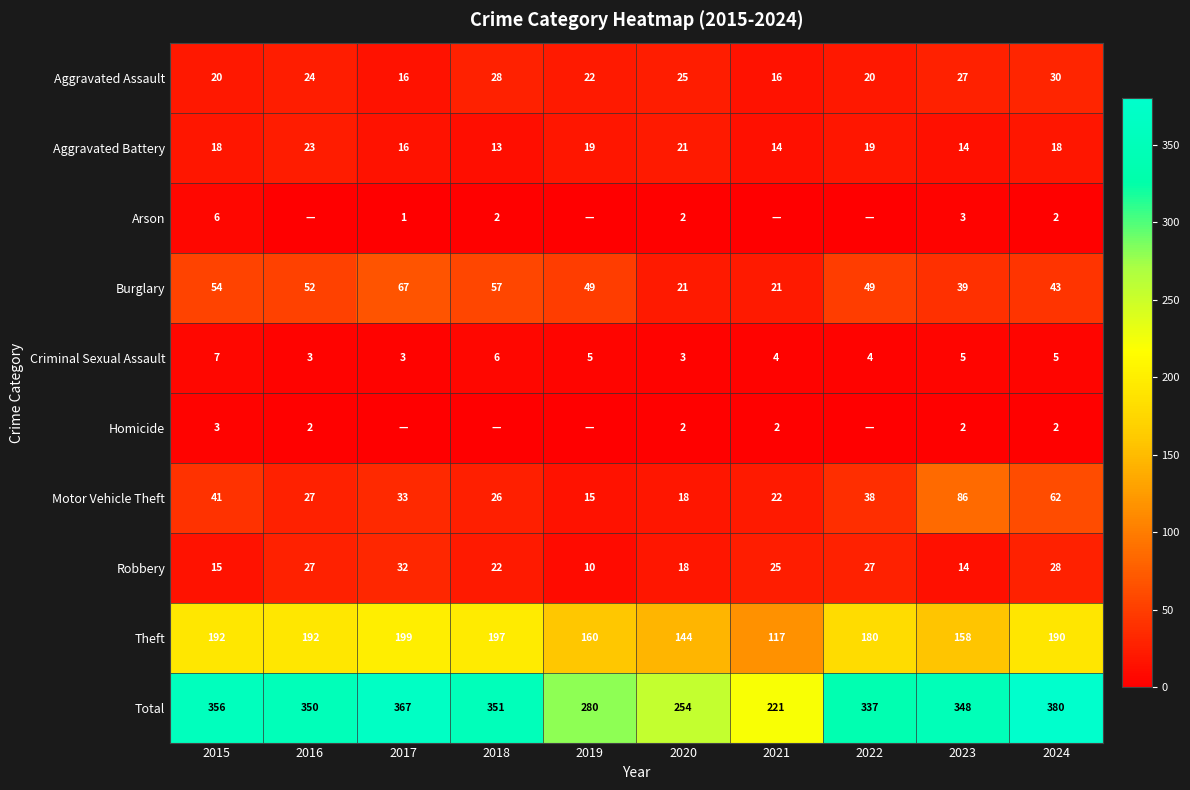

What is the greatest value displayed?

380